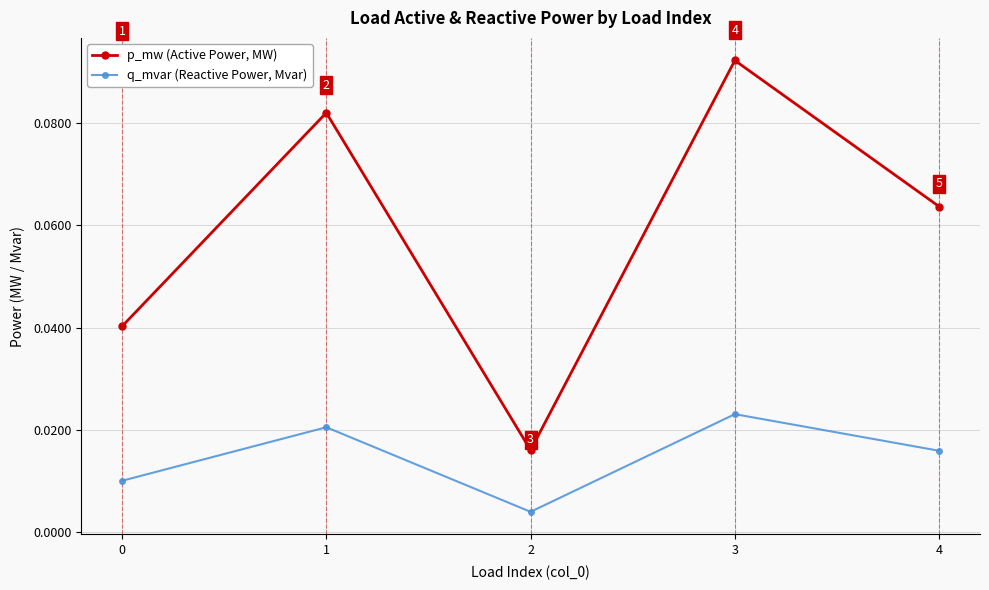

How many p_mw (Active Power, MW) values are between 0 and 1?

5